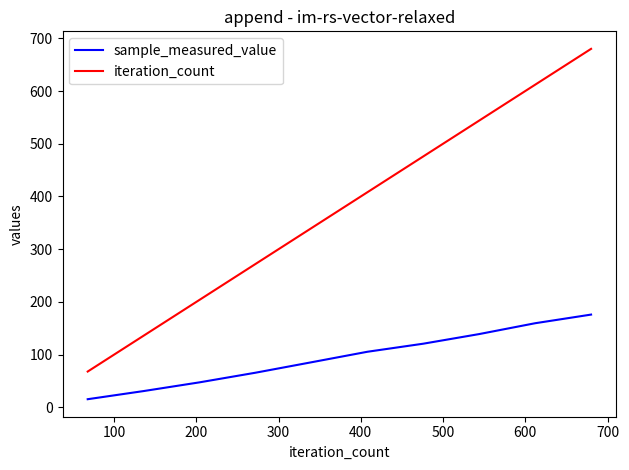

What is the lowest value of the sample_measured_value series?

15.5